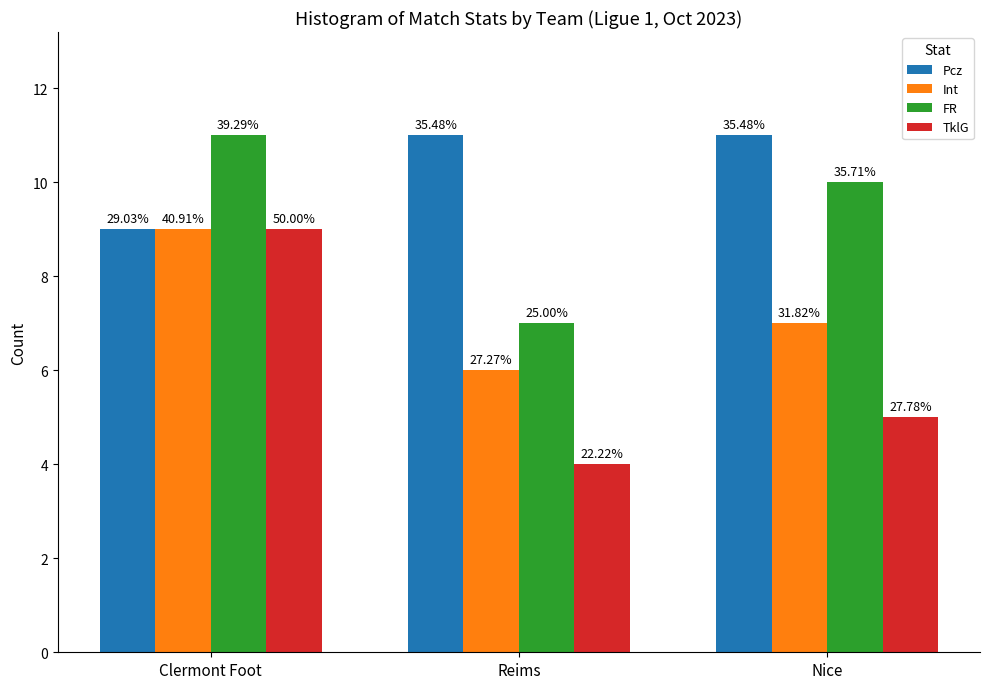

What is the approximate value of TklG at Nice?

5